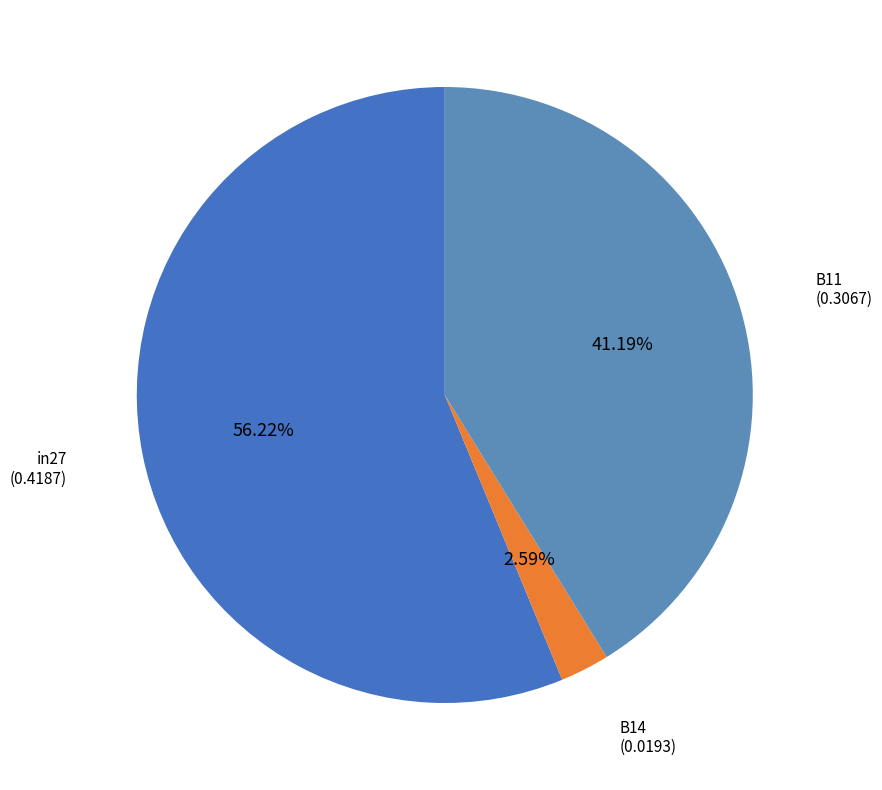

Rank the categories by value from lowest to highest.

B14, B11, in27